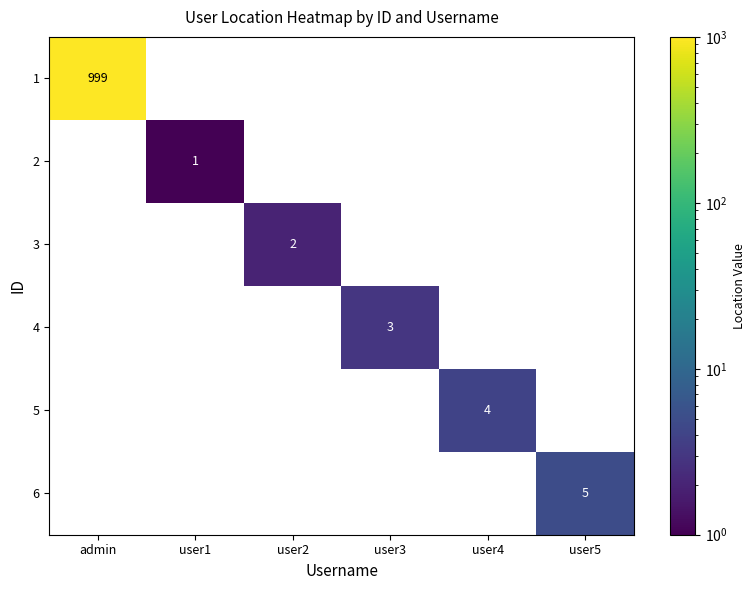

The value of 5 at user4 is 4. True or false?

True